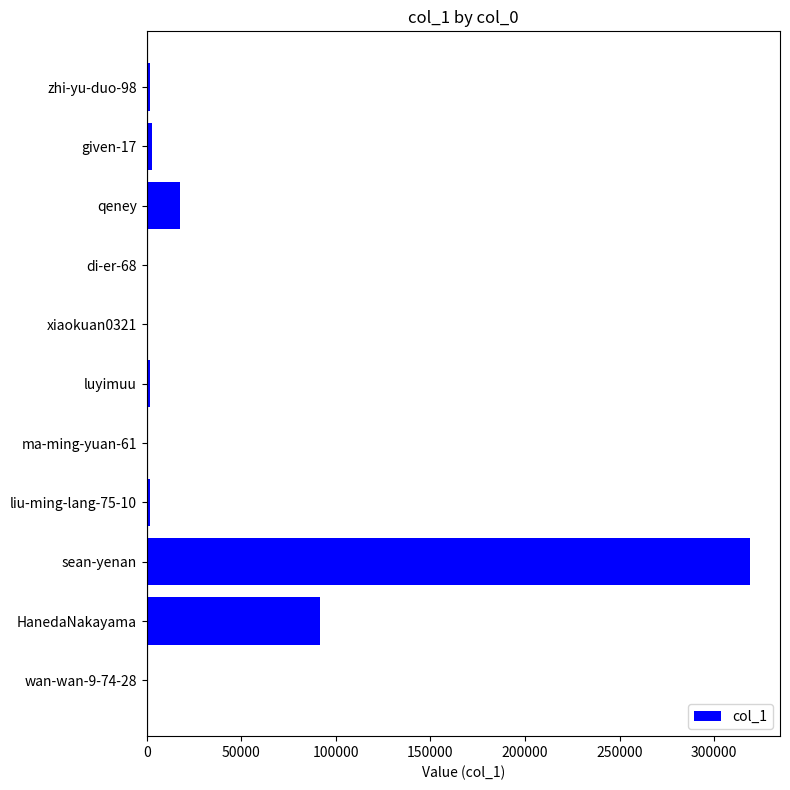

What is the maximum value shown in the chart?

318812